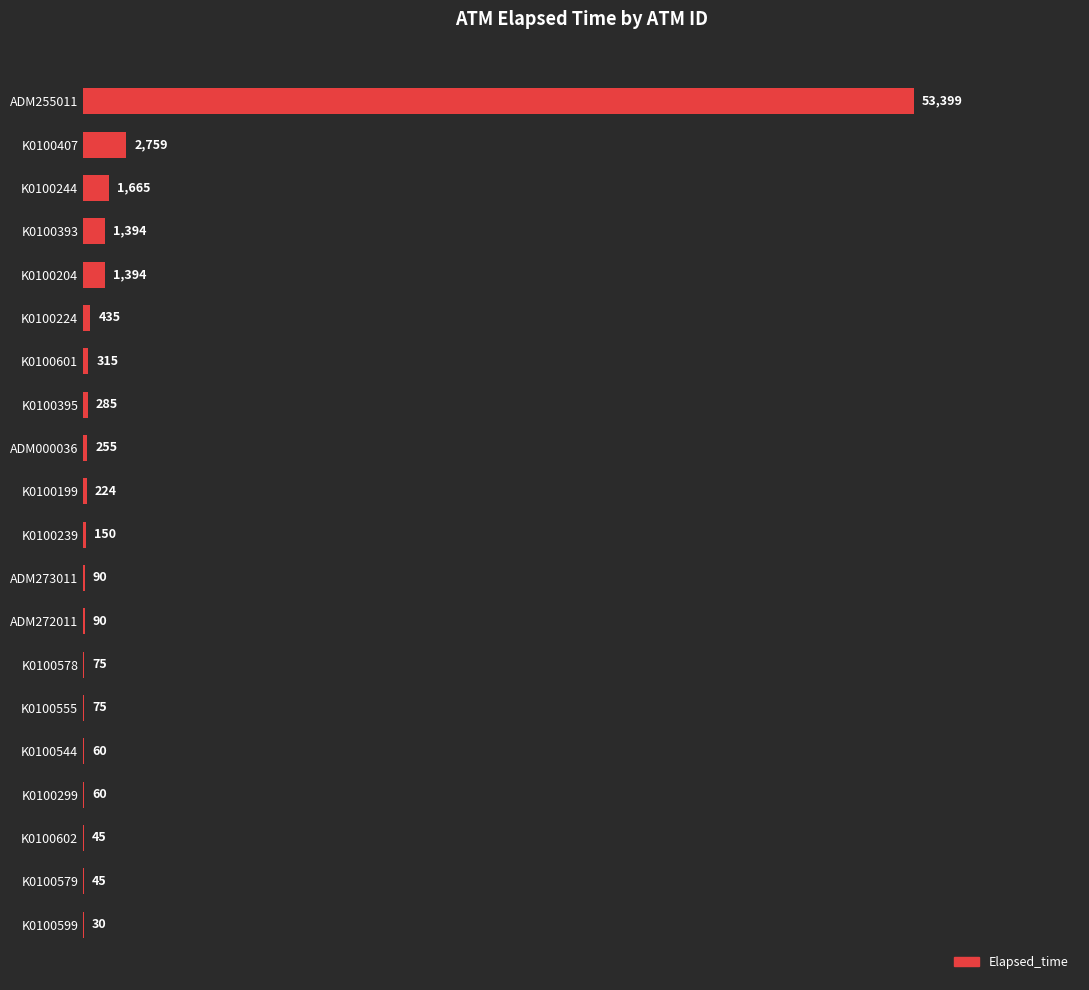

The chart shows a value of 24043 at ADM255011. True or false?

False